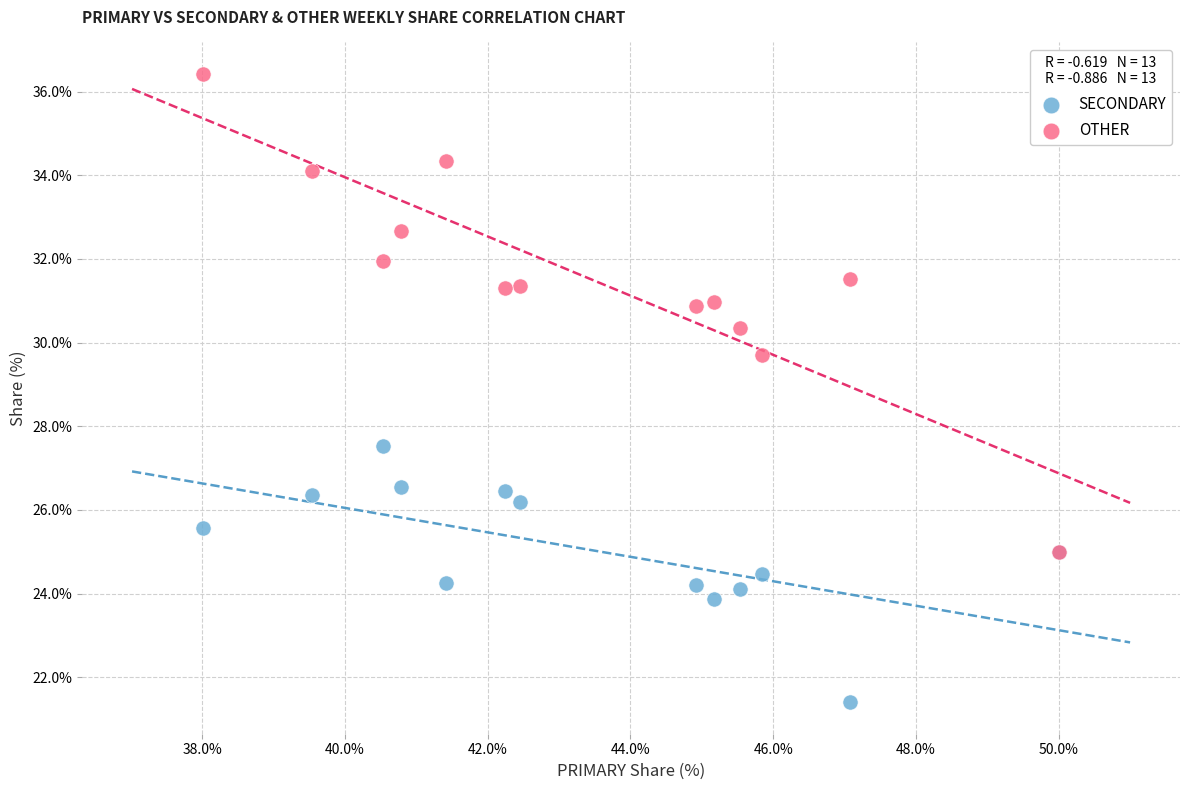

Across all series, what Y value is closest to 28?

27.5